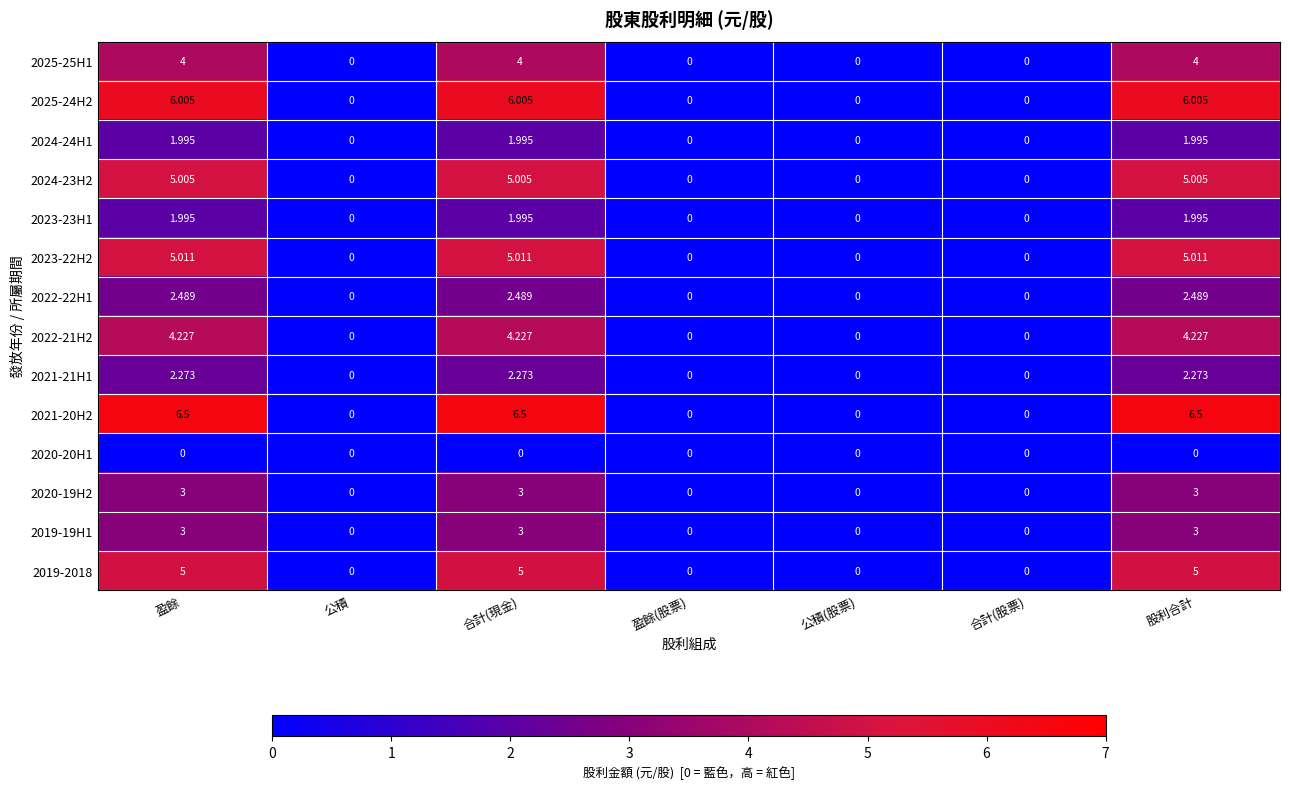

Is the value of 2022-21H2 at 公積(股票) greater than the value of 2019-19H1 at 合計(現金)?

No